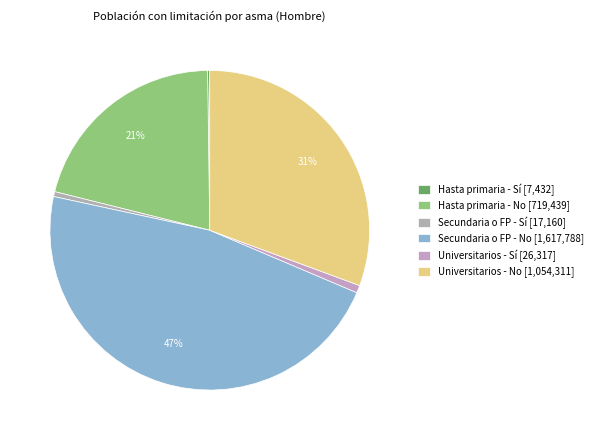

To the nearest percent, what is the average slice percentage?

17%